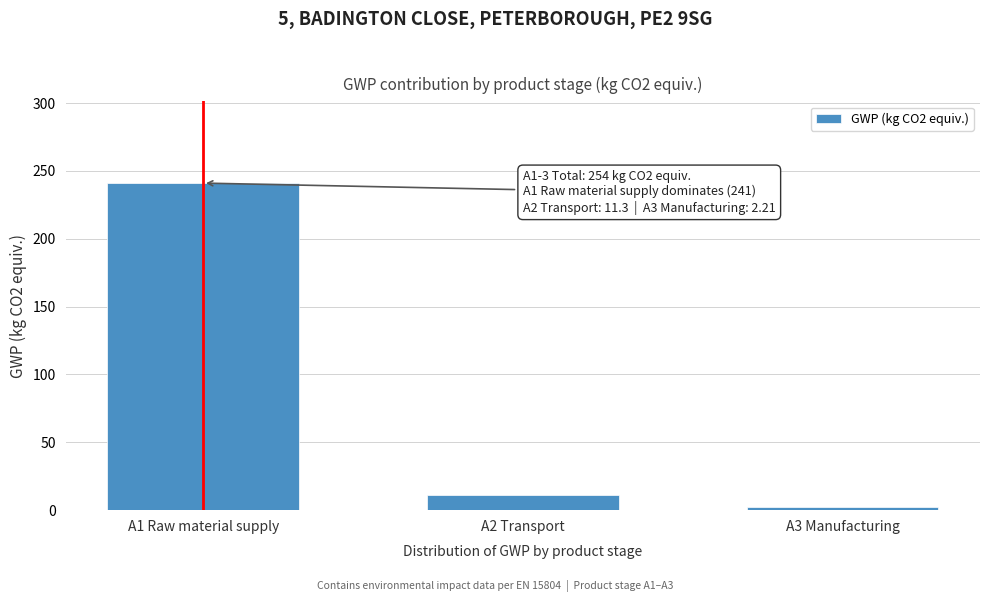

Reading right to left, extract all data points from this chart.

2.2	11.3	241.0